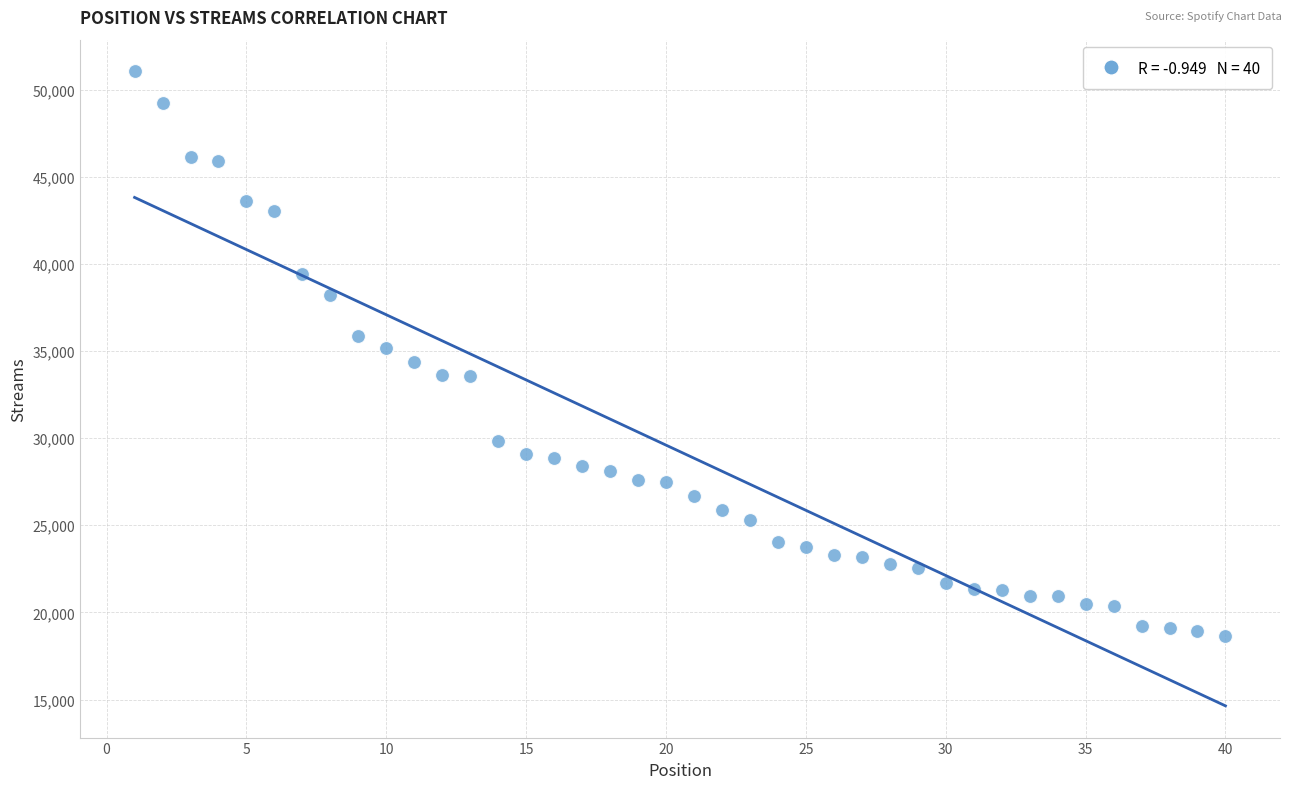

What is the range of Y values (max minus min)?

32379